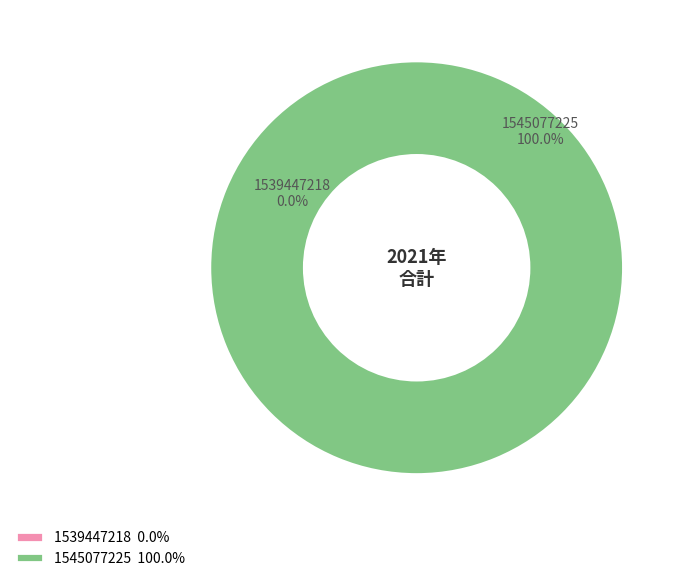

Rank the categories by value from lowest to highest.

1539447218, 1545077225